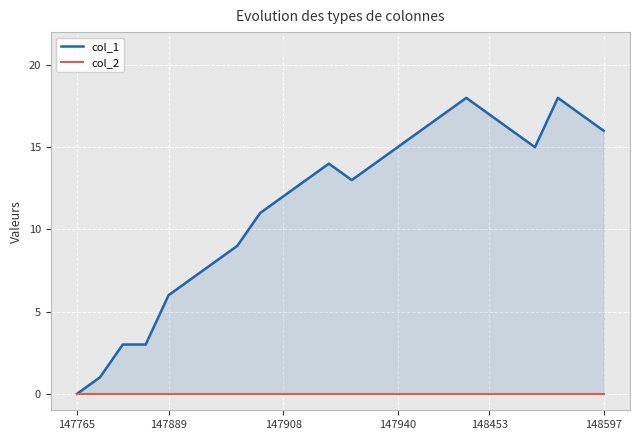

Reading right to left, transcribe all the data shown in this chart.

col_1: 16	17	18	15	16	17	18	17	16	15	14	13	14	13	12	11	9	8	7	6	3	3	1	0
col_2: 0	0	0	0	0	0	0	0	0	0	0	0	0	0	0	0	0	0	0	0	0	0	0	0